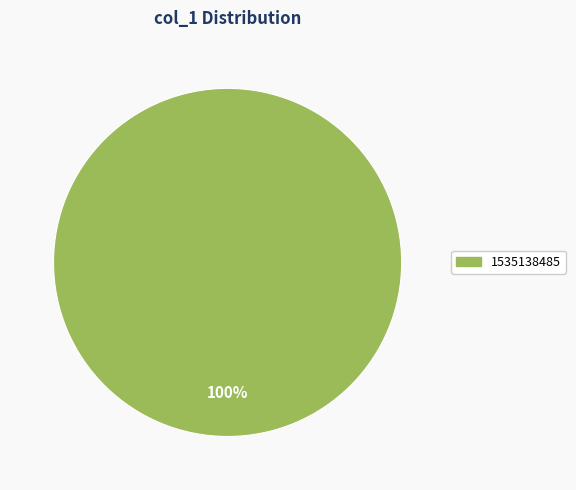

Is there a majority slice in this chart?

Yes